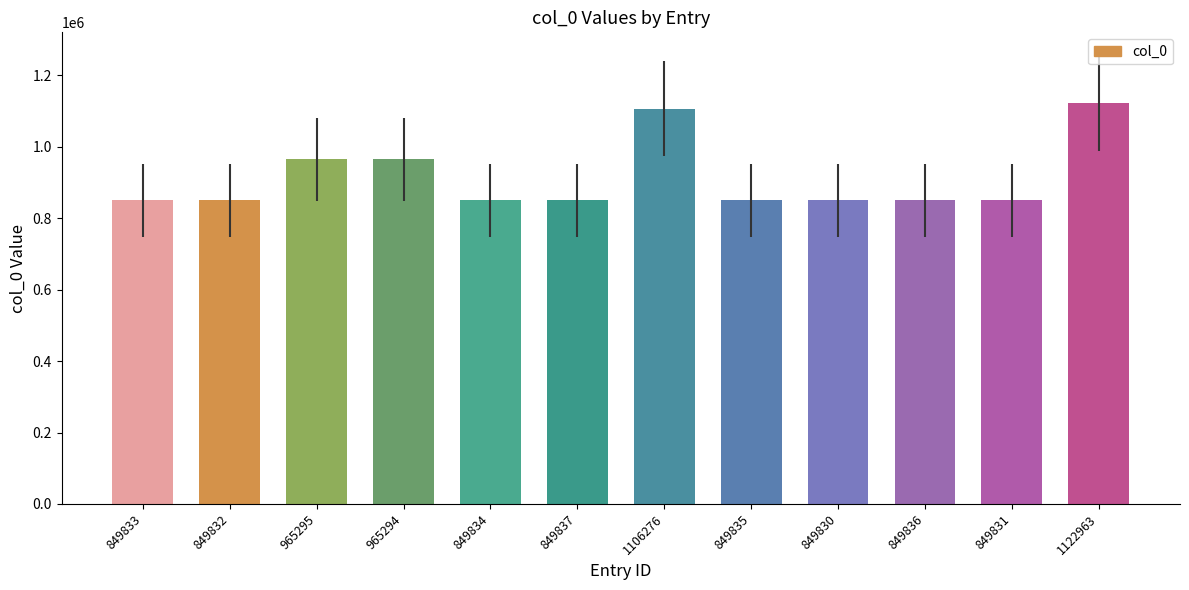

What is the change in value from 849834 to 1106276?

+256442